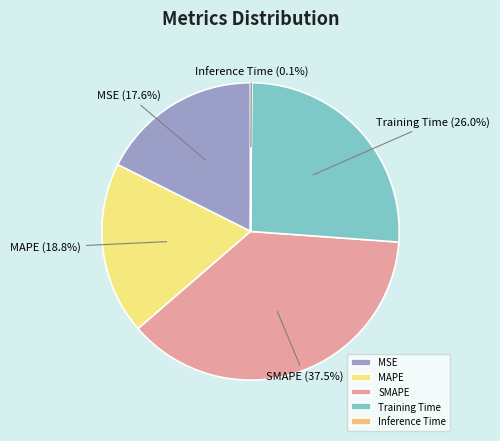

Approximately how many times larger is the value at MSE compared to SMAPE?

0.5